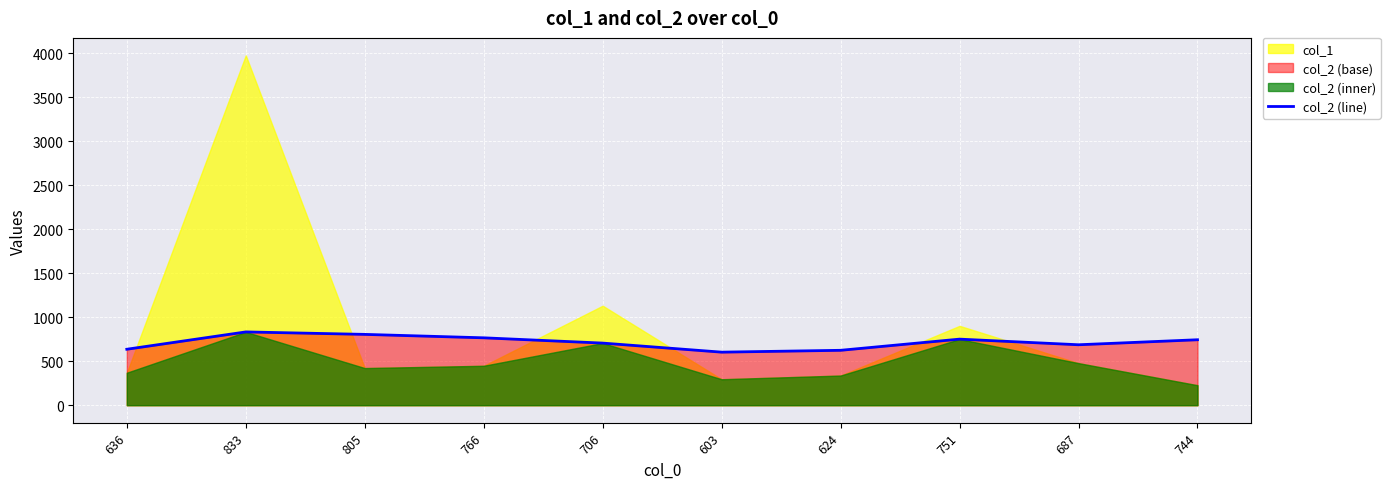

Between 706 and 766, which is larger?

766